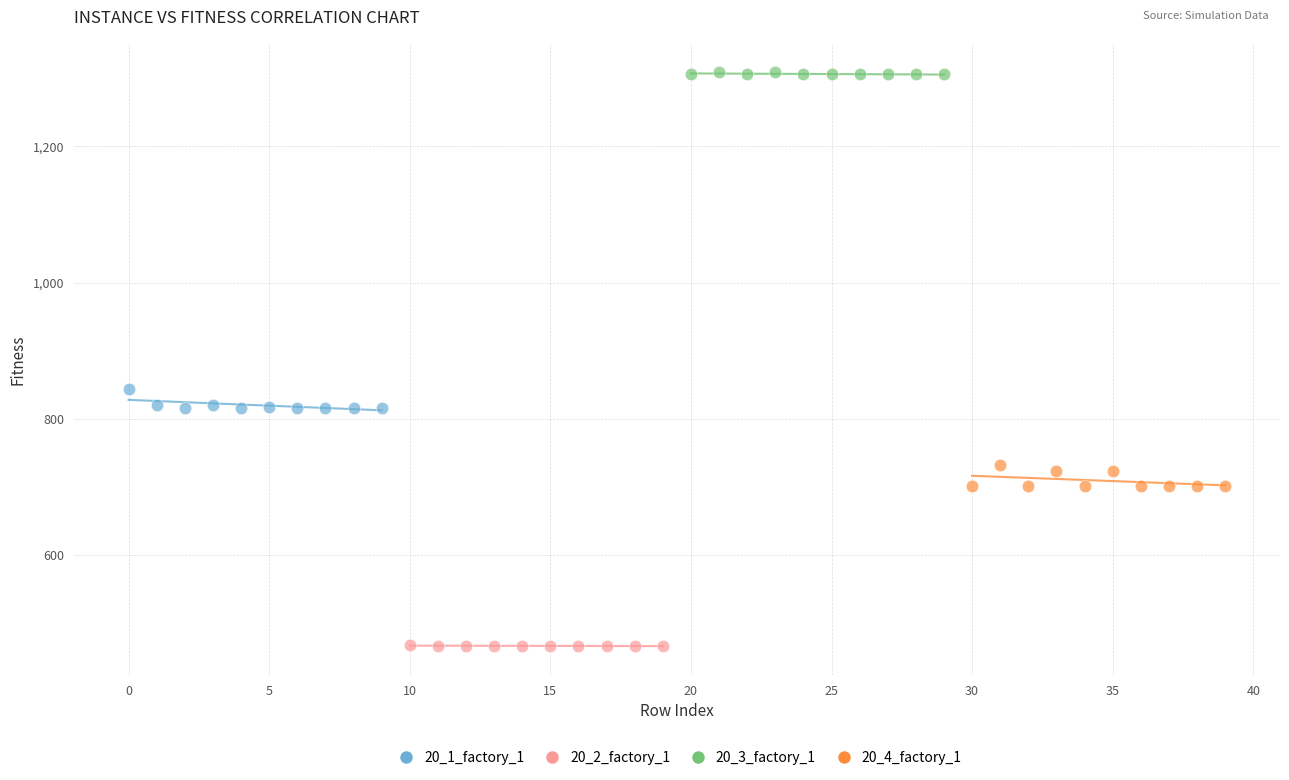

Which series reaches the maximum Y coordinate?

20_3_factory_1